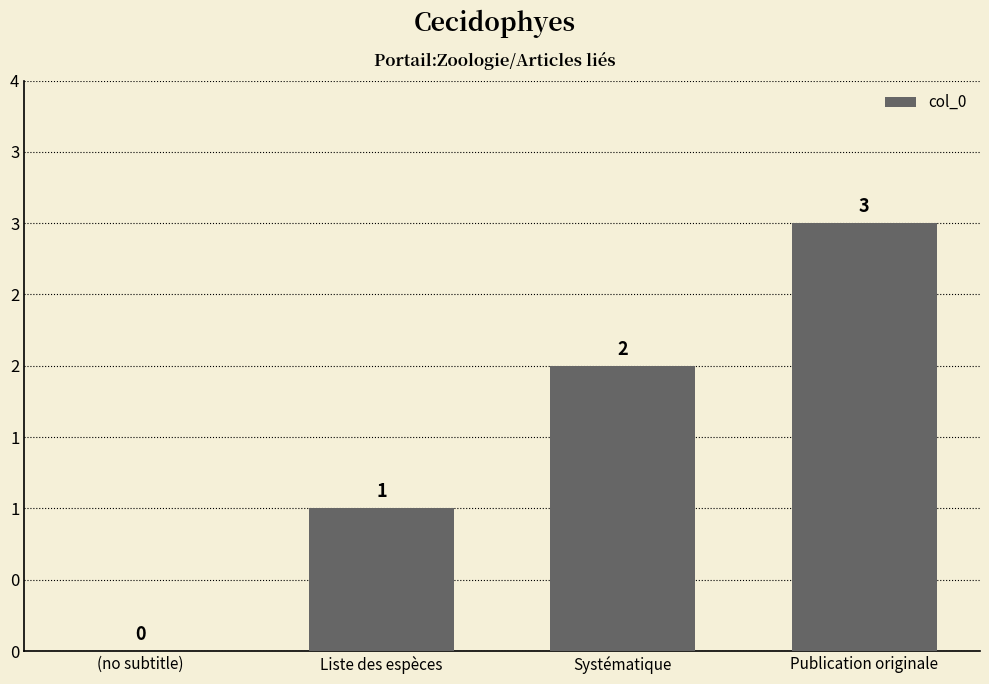

Count the number of data series in this chart.

1